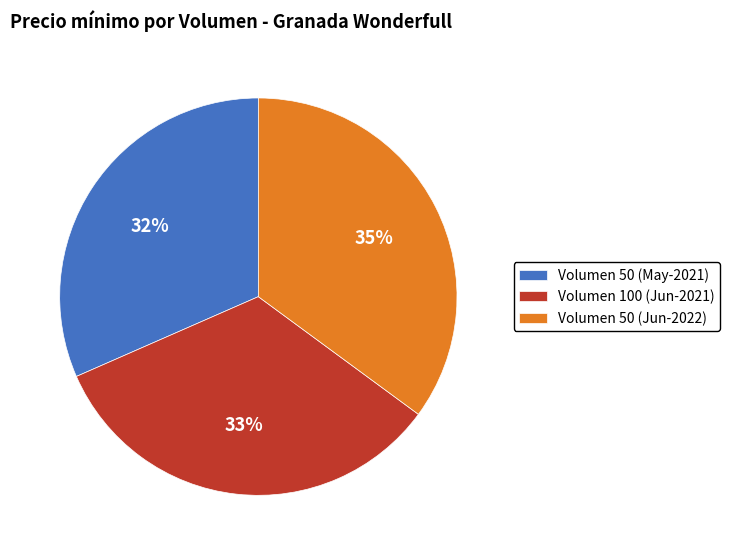

Do Volumen 50 (Jun-2022) and Volumen 50 (May-2021) together represent more than half of the pie?

Yes